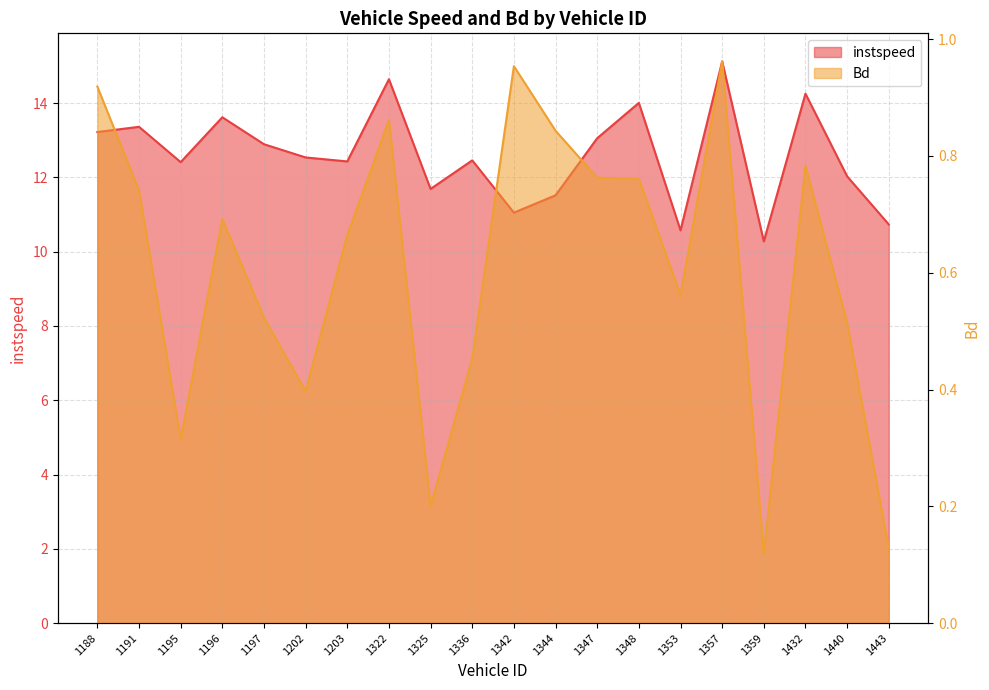

Rank the categories by Bd value from lowest to highest.

1359, 1443, 1325, 1195, 1202, 1336, 1440, 1197, 1353, 1203, 1196, 1191, 1348, 1347, 1432, 1344, 1322, 1188, 1342, 1357